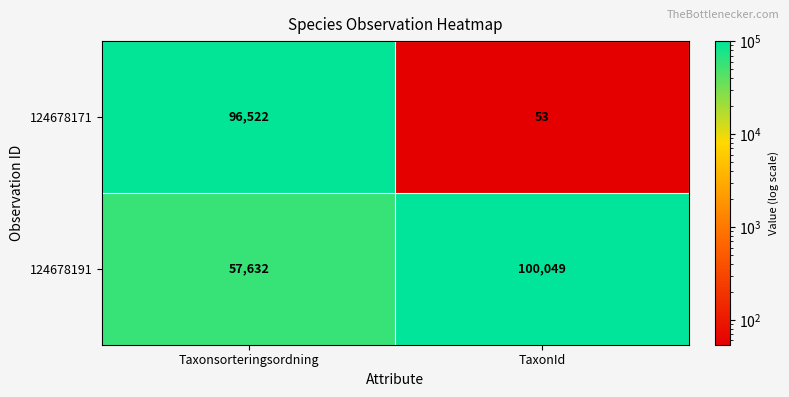

The 124678171 series shows 159470 at Taxonsorteringsordning. True or false?

False